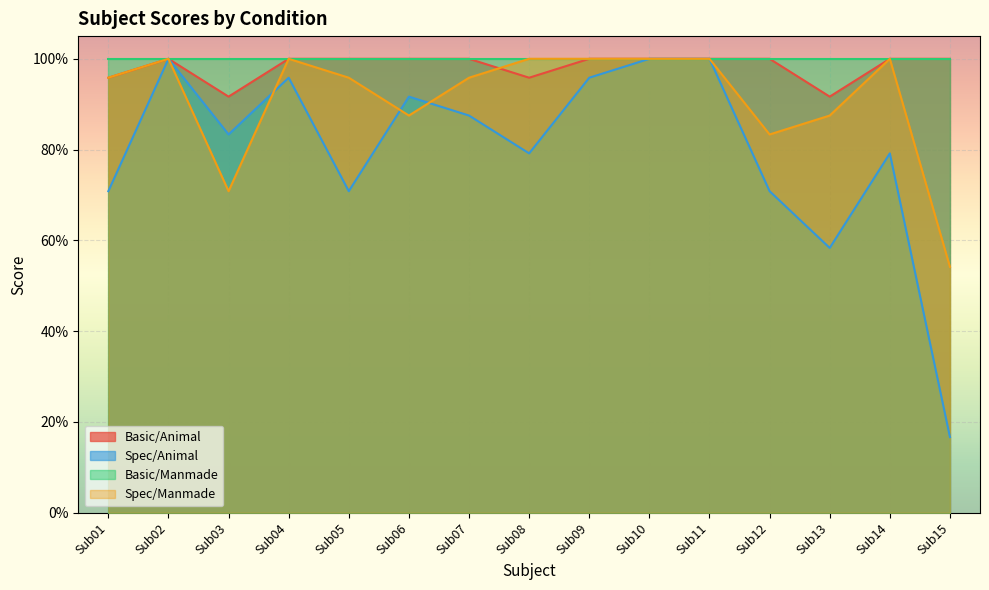

What are all the series names shown in the legend?

Basic/Animal, Spec/Animal, Basic/Manmade, Spec/Manmade